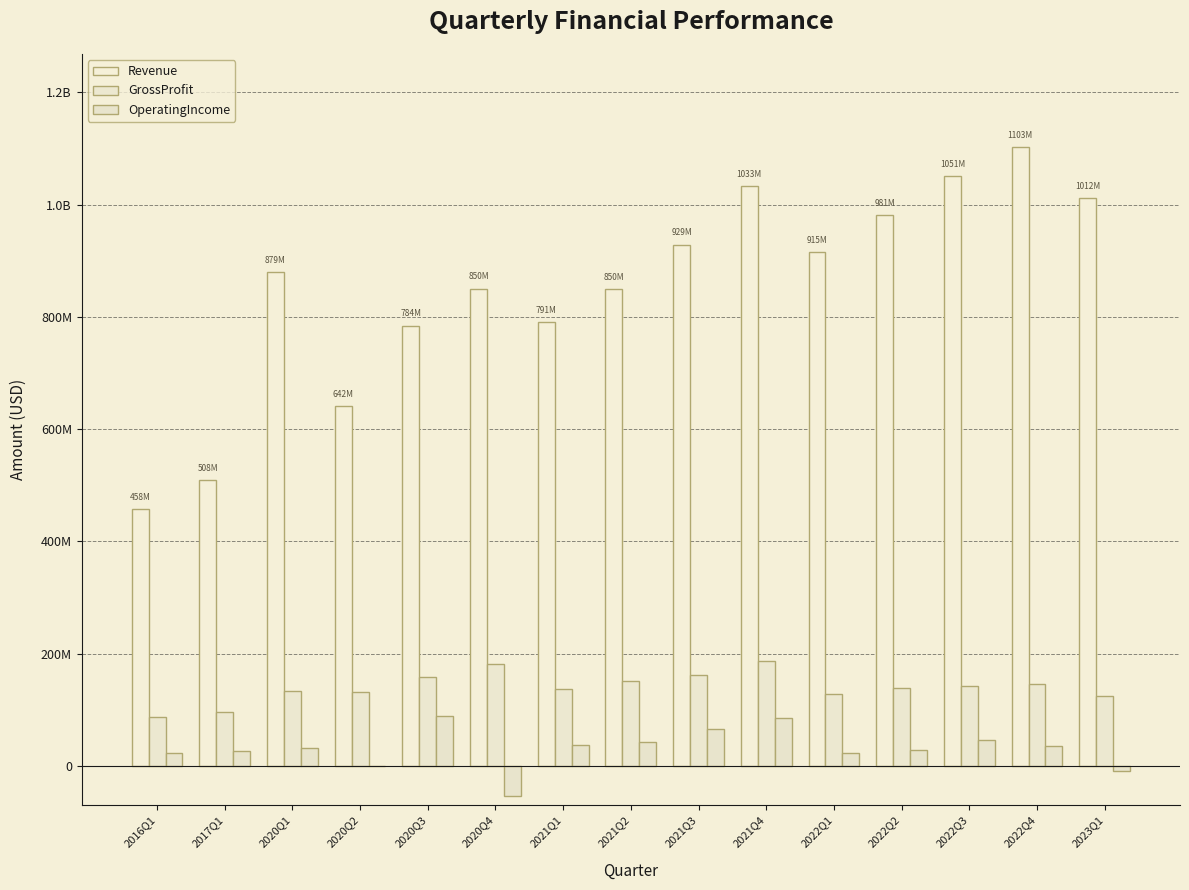

Reading right to left, list all the values displayed in this chart.

Revenue: 1011983000	1102763000	1051095000	981076000	914808000	1032563000	928760000	849954000	791021000	850387000	784345000	641543000	879396000	508468000	458276000
GrossProfit: 123943000	145836000	142572000	139286000	128865000	186258000	162507000	151728000	137682000	180881000	158982000	131620000	132703000	95315000	87908000
OperatingIncome: -8256000	34985000	46842000	28266000	23024000	84411000	65602000	42447000	37588000	-53006000	88571000	3000	31438000	25753000	22244000